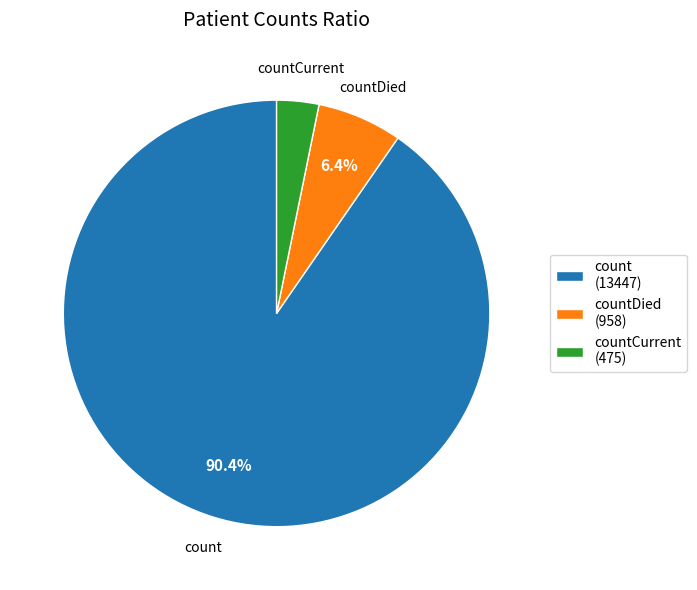

Does countDied represent more than half of the total?

No